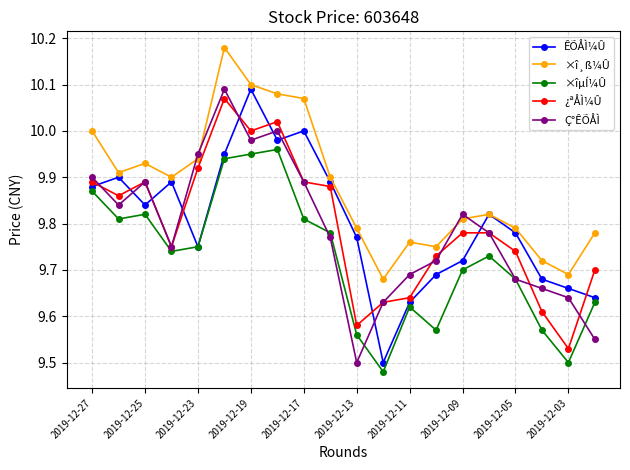

True or false: ×î¸ß¼Û and ×îµÍ¼Û intersect in this chart.

False